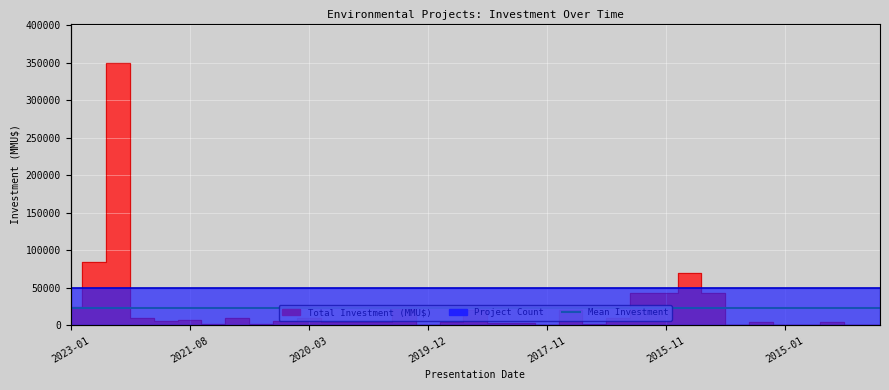

Which has a higher value, 2019-12 or 2020-03?

2020-03